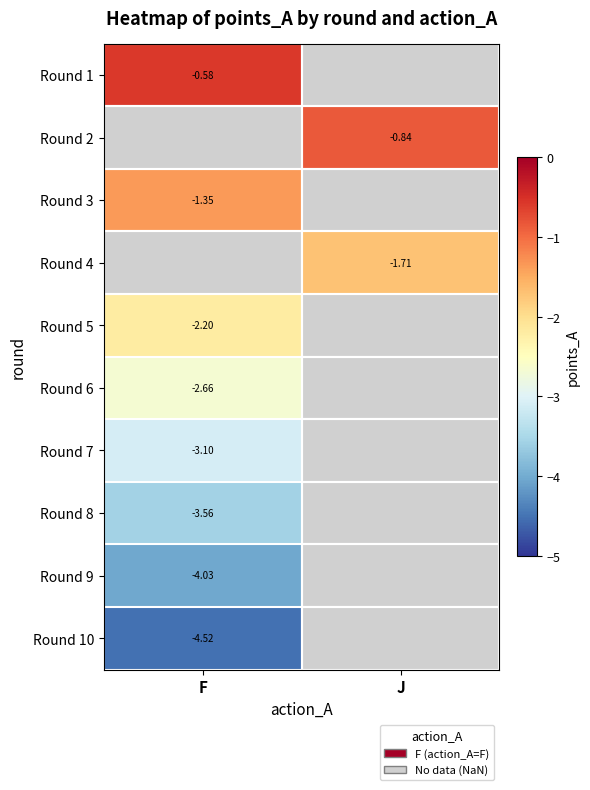

At which category is the sum across all series the highest?

J